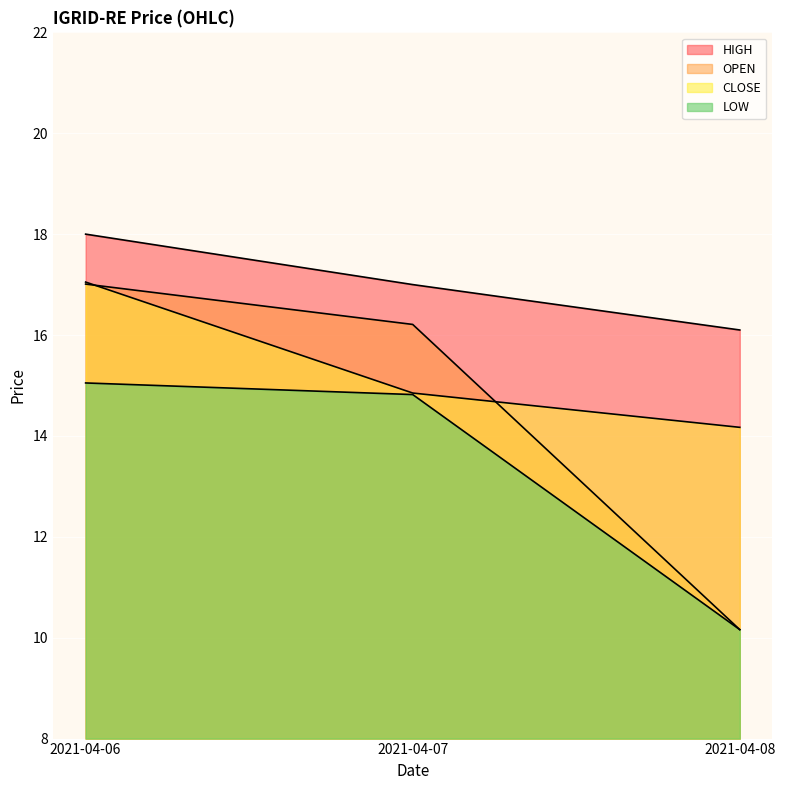

Reading left to right, what are all the values shown in this chart?

OPEN: 2021-04-06=17.0	2021-04-07=16.2	2021-04-08=10.2
HIGH: 2021-04-06=18.0	2021-04-07=17.0	2021-04-08=16.1
LOW: 2021-04-06=15.1	2021-04-07=14.8	2021-04-08=10.2
CLOSE: 2021-04-06=17.1	2021-04-07=14.8	2021-04-08=14.2